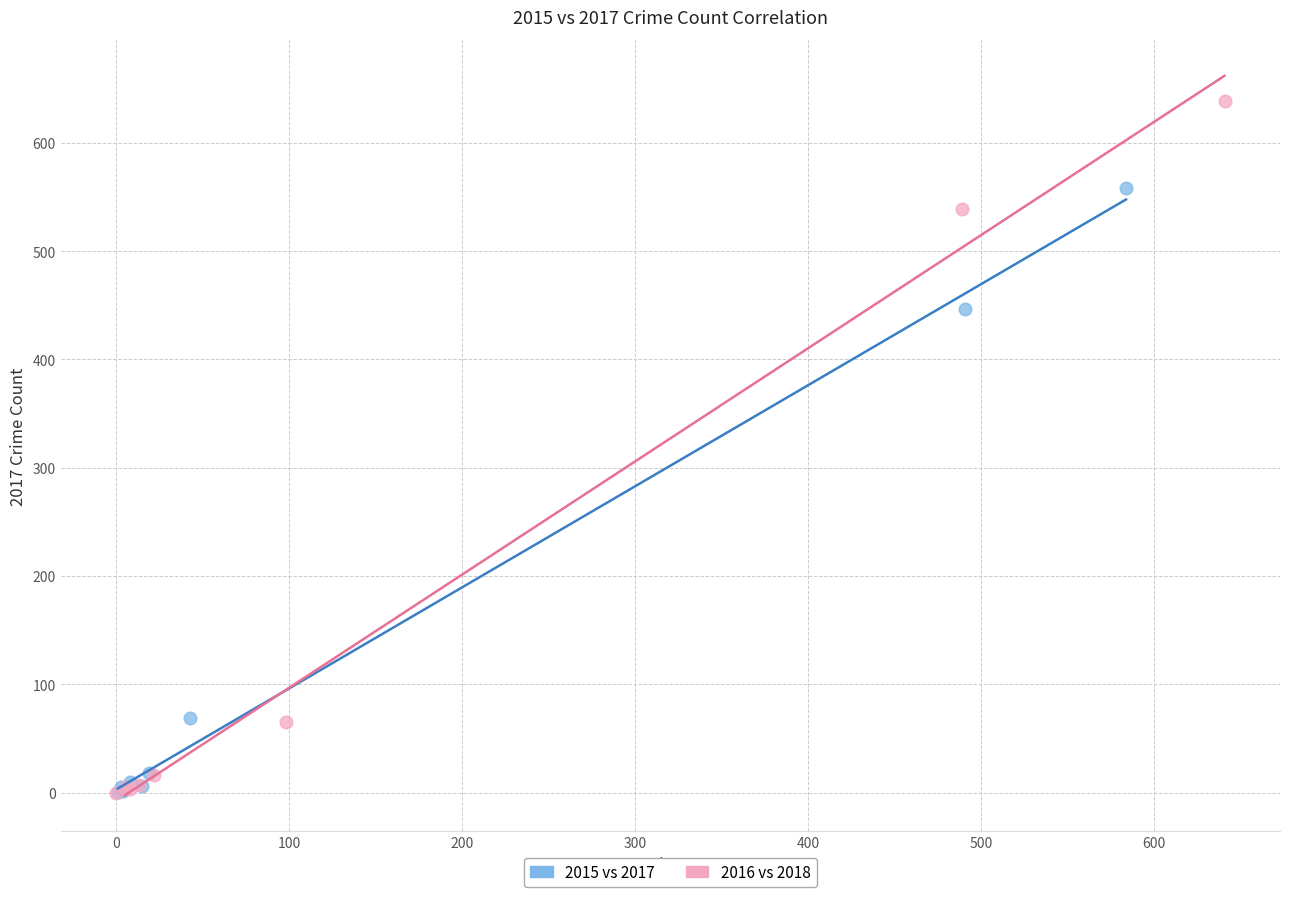

What are all the series names shown in the legend?

2015 vs 2017, 2016 vs 2018